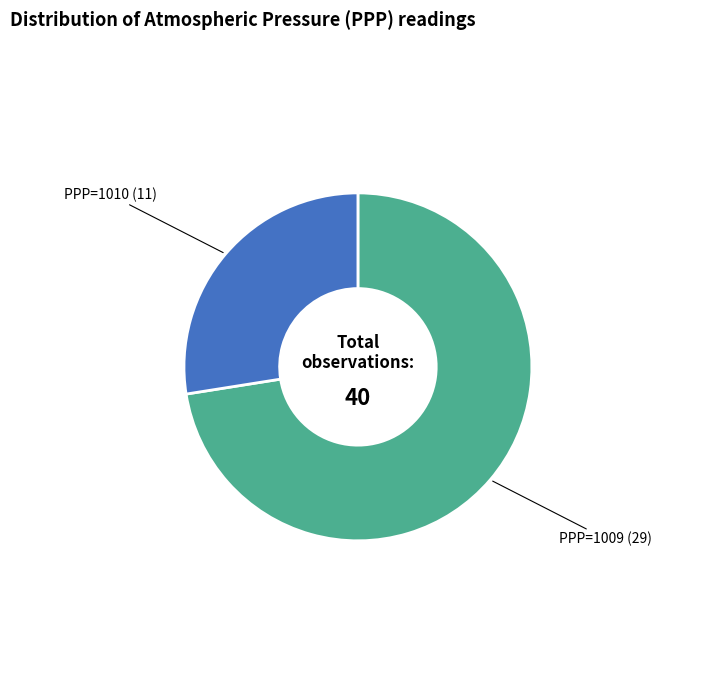

Is it true that PPP=1009 is 73% of the pie?

True